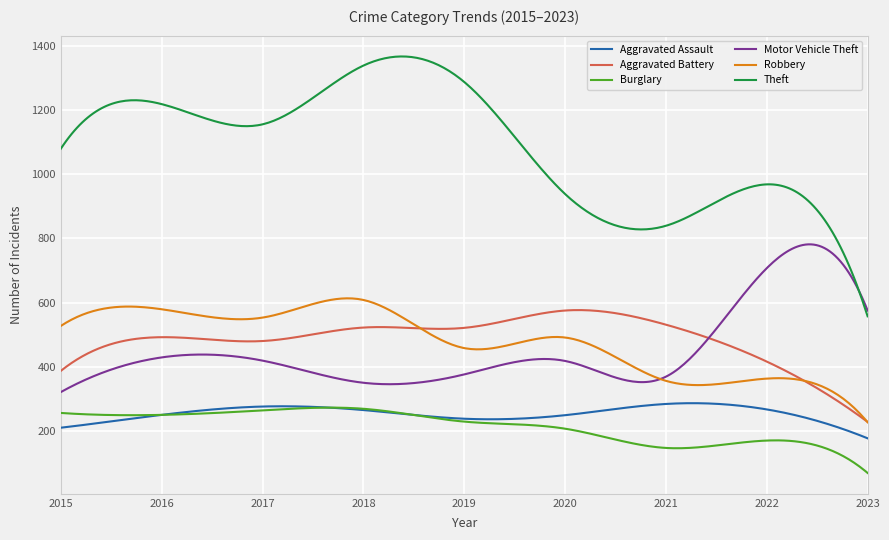

Which series has the largest total across all categories?

Theft